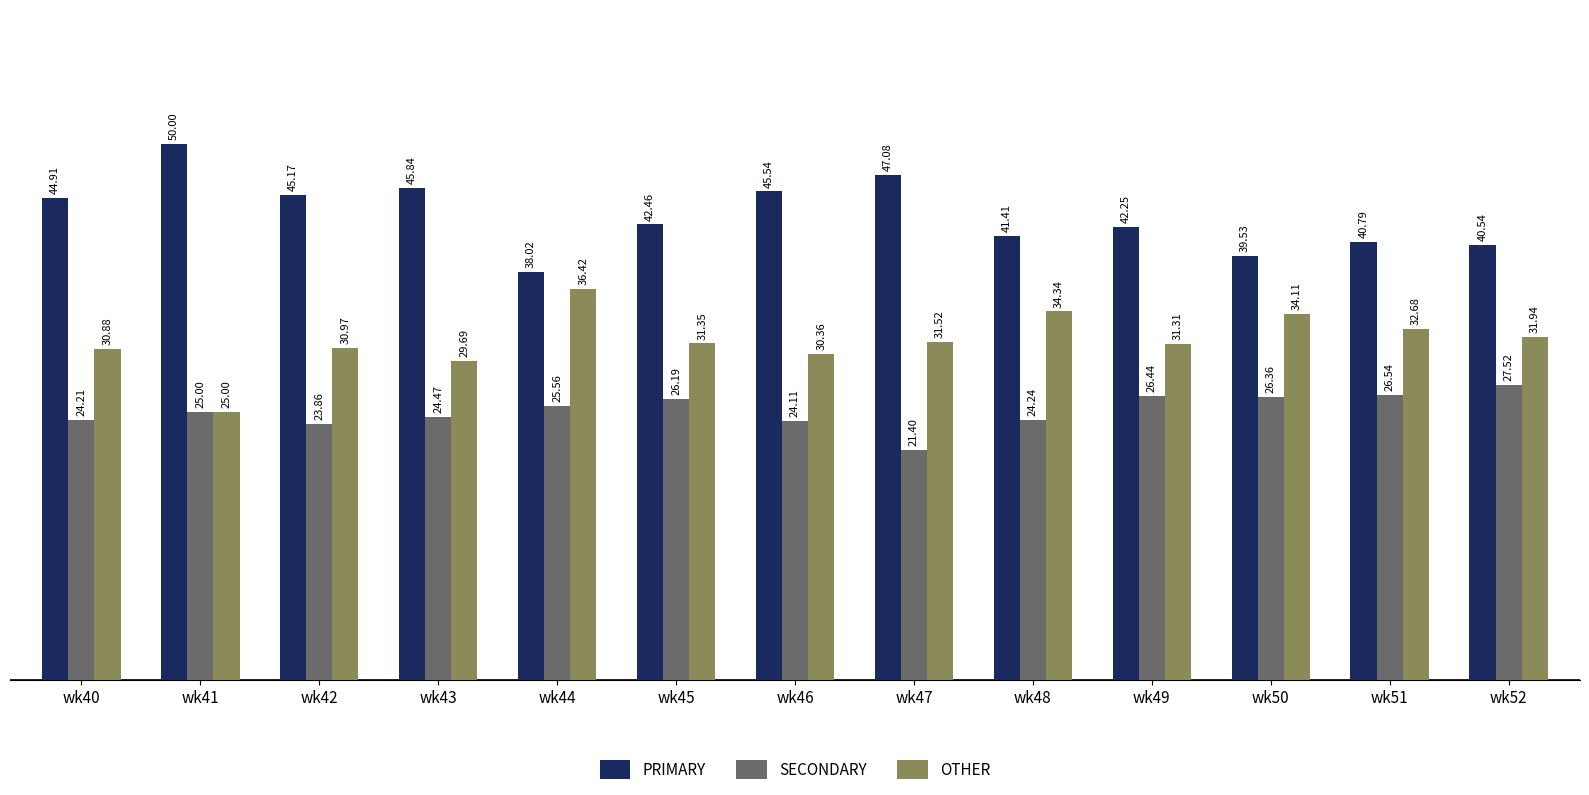

What is the average value of the SECONDARY series?

25.1